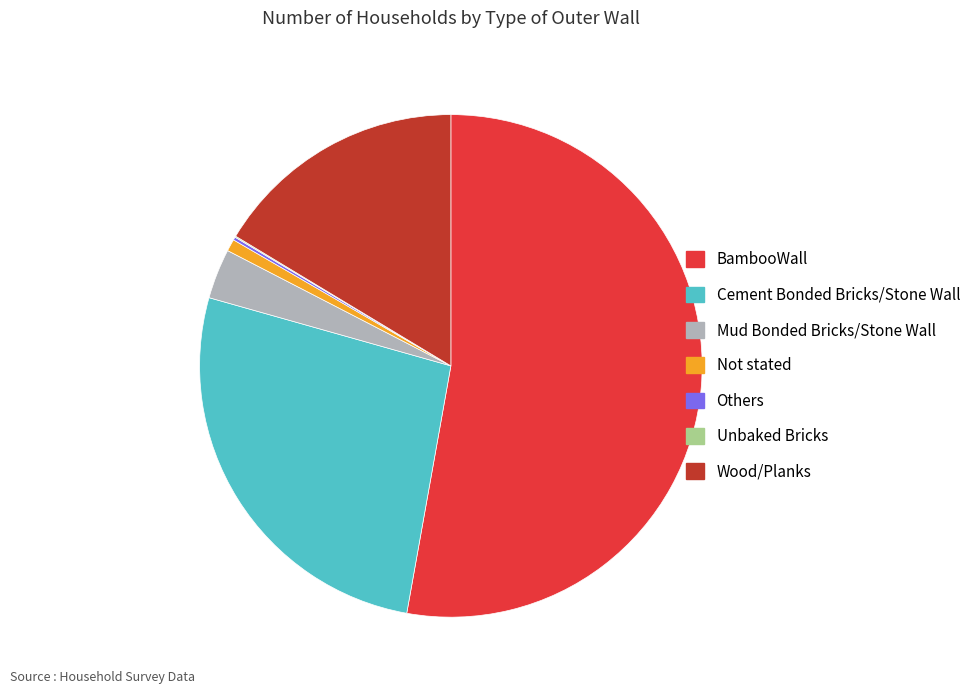

Is there a majority slice in this chart?

Yes